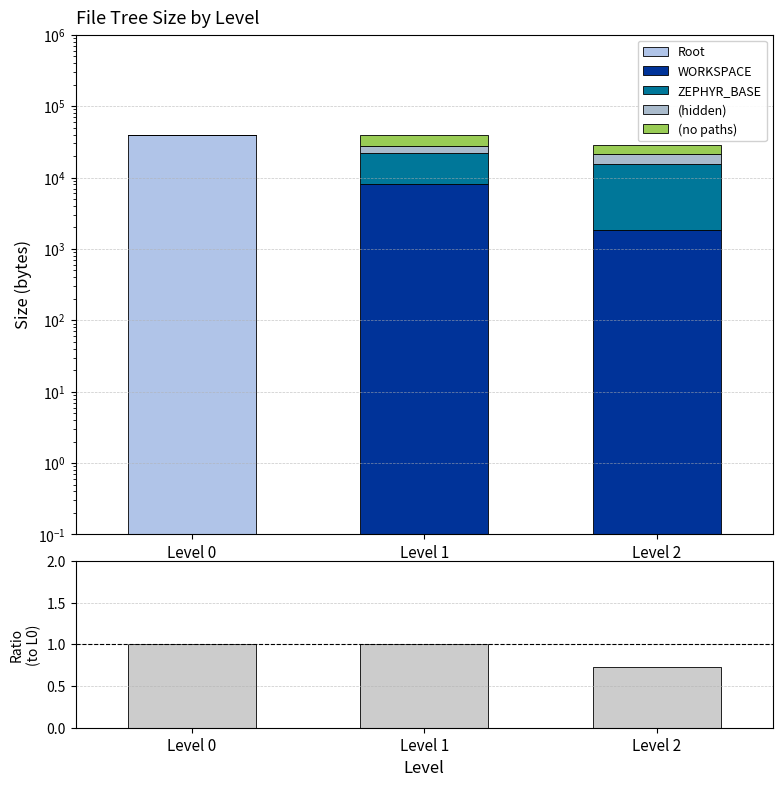

How many distinct data groups are displayed?

6